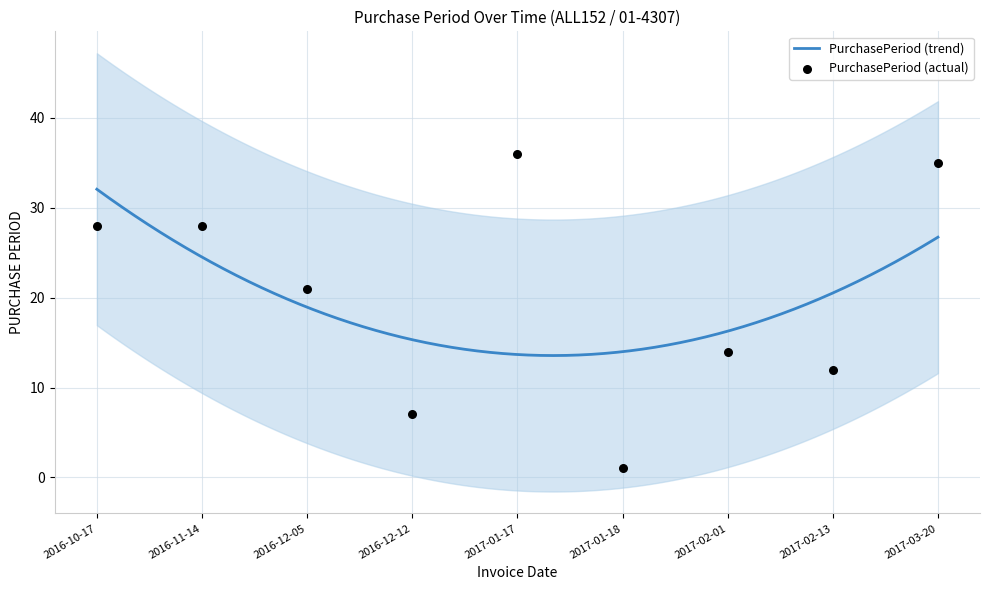

What is the change in value from 2017-02-13 to 2017-03-20?

+23